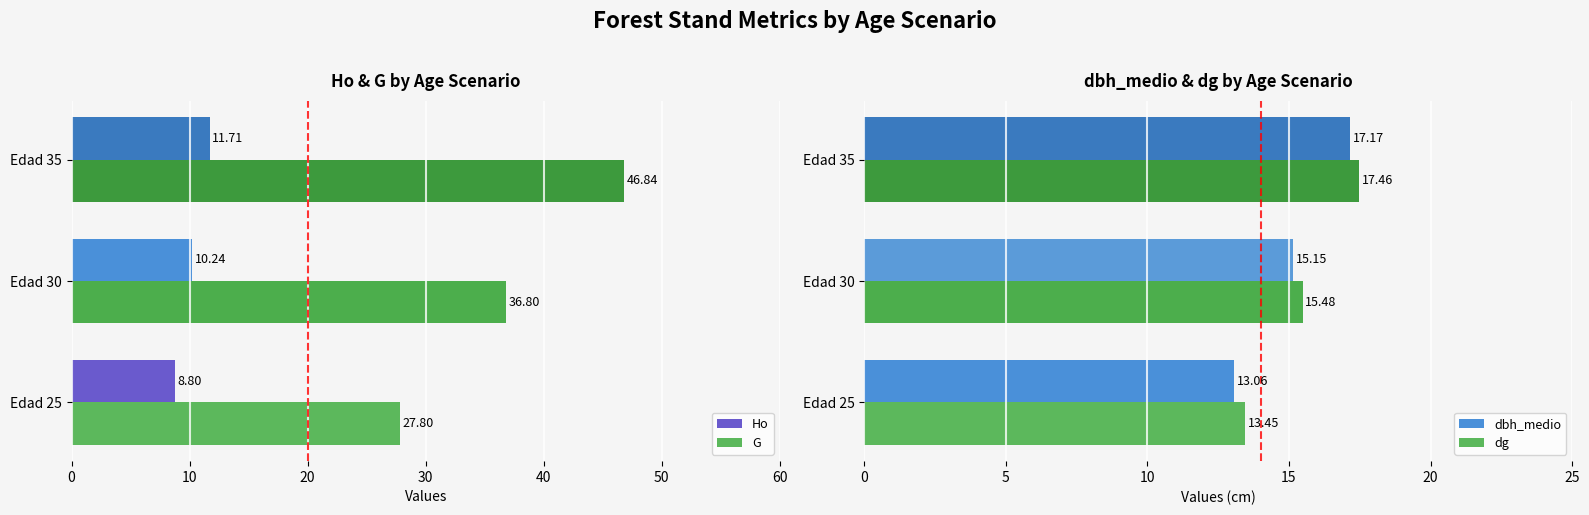

What is the average value of the dg series?

15.5